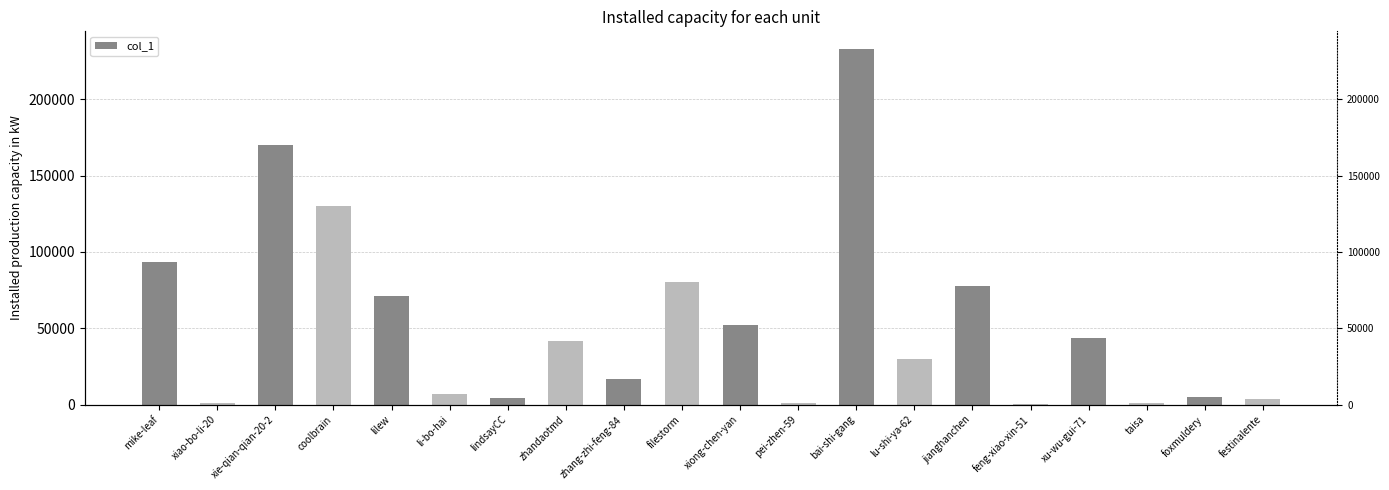

The value at zhang-zhi-feng-84 is 7145. True or false?

False